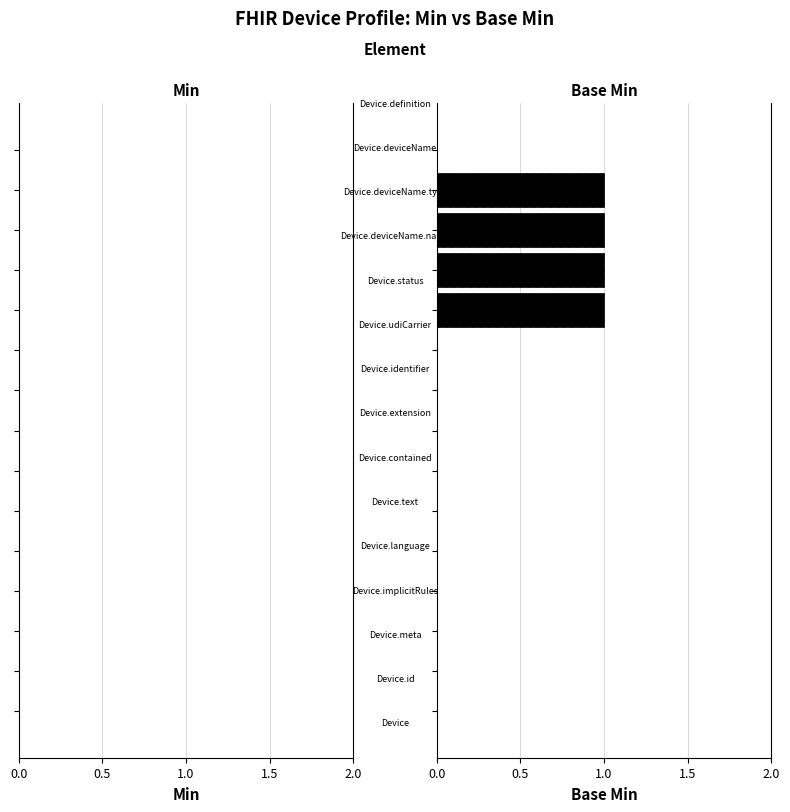

What is the sum of all values?

4